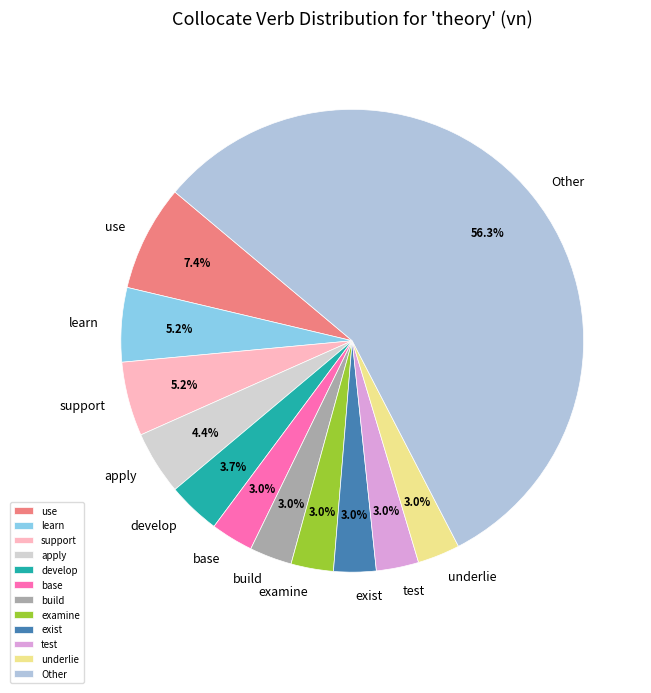

Which has a higher value, apply or test?

apply